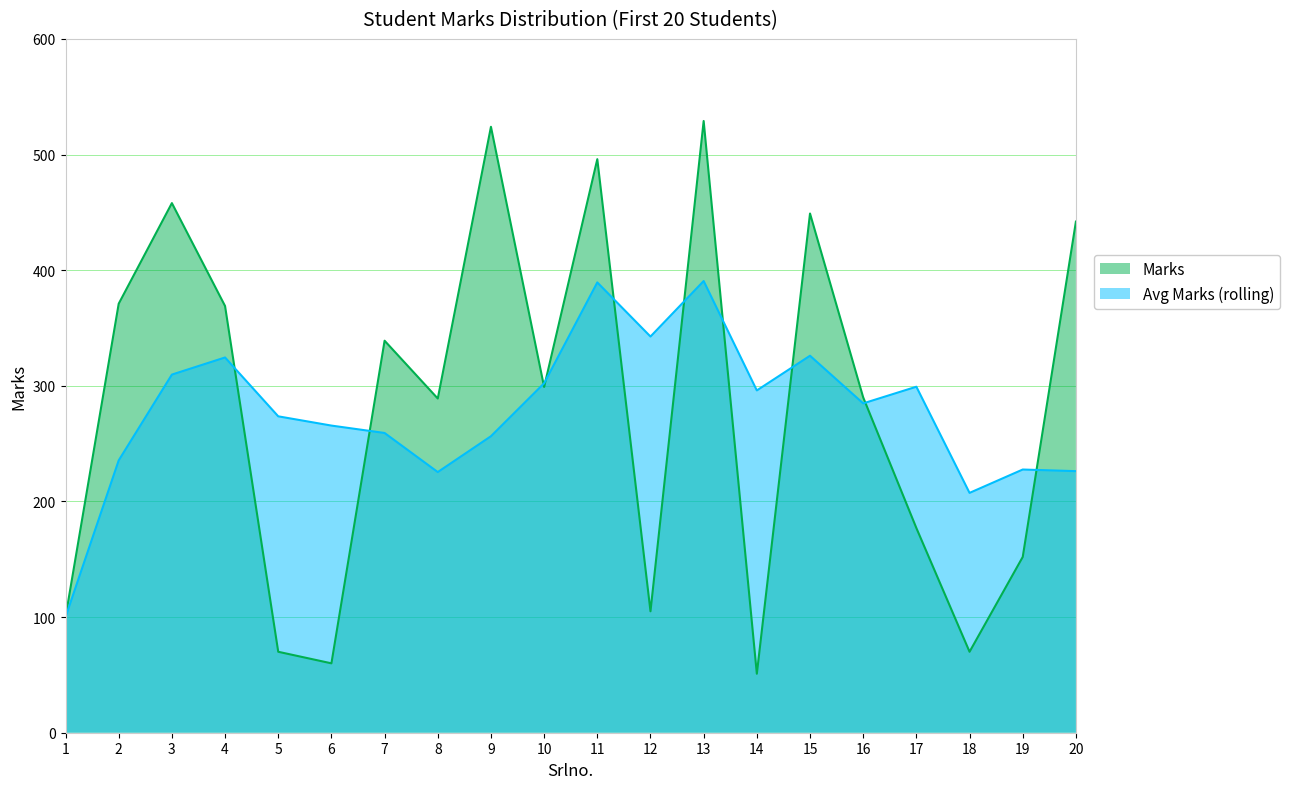

What is the value of the 19th point from the left?

152